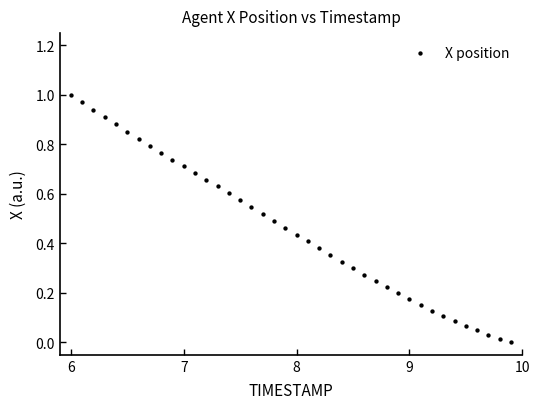

What is the range of X values (max minus min)?

3.9